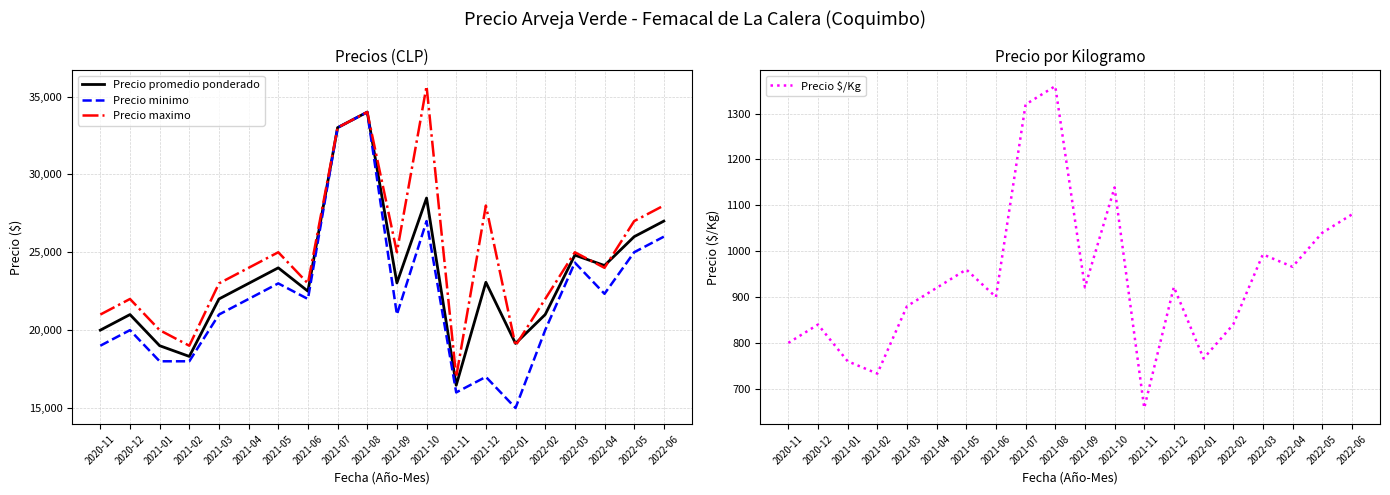

What is the spread (max minus min) of values at 2021-06?

22100